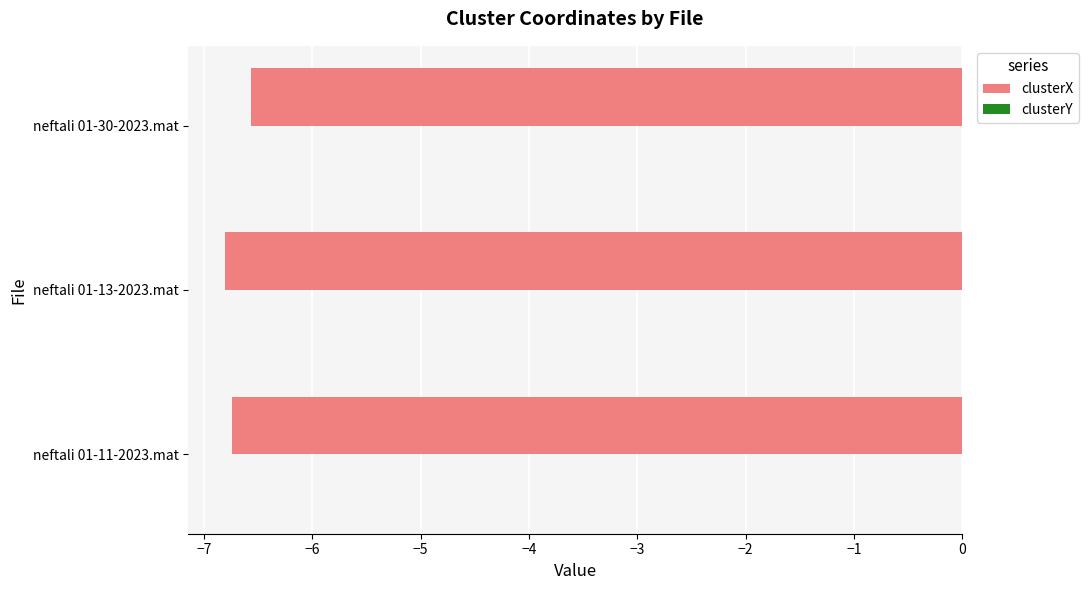

Is it true that clusterX equals -2.7 at neftali 01-30-2023.mat?

False